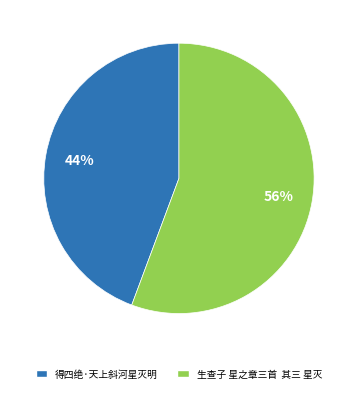

Is 得四绝·天上斜河星灭明 the majority of the pie?

No